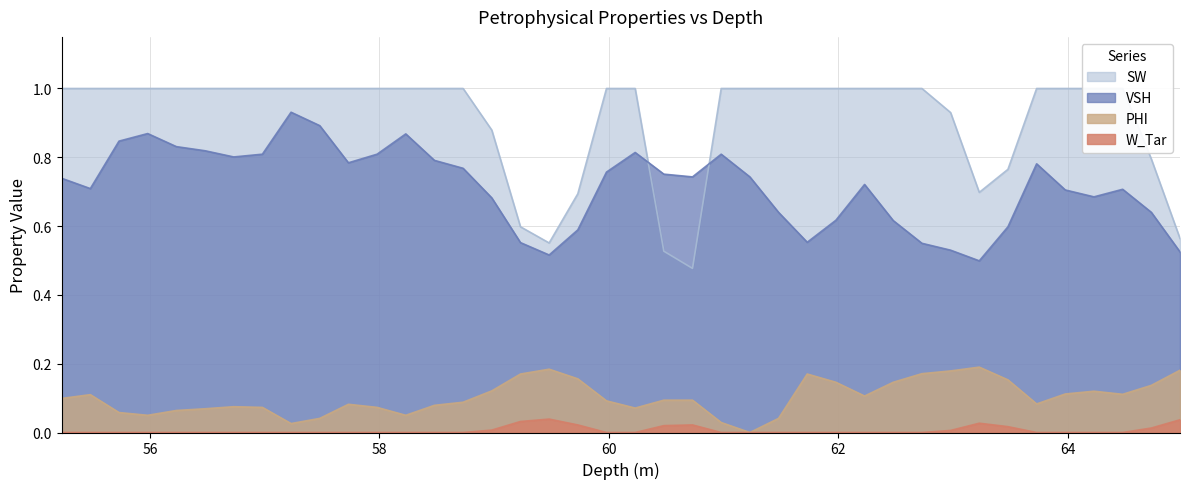

Reading left to right, list all the values displayed in this chart.

VSH: 0.7	0.7	0.8	0.9	0.8	0.8	0.8	0.8	0.9	0.9	0.8	0.8	0.9	0.8	0.8	0.7	0.6	0.5	0.6	0.8	0.8	0.8	0.7	0.8	0.7	0.6	0.6	0.6	0.7	0.6	0.6	0.5	0.5	0.6	0.8	0.7	0.7	0.7	0.6	0.5
SW: 1.0	1.0	1.0	1.0	1.0	1.0	1.0	1.0	1.0	1.0	1.0	1.0	1.0	1.0	1.0	0.9	0.6	0.6	0.7	1.0	1.0	0.5	0.5	1.0	1.0	1.0	1.0	1.0	1.0	1.0	1.0	0.9	0.7	0.8	1.0	1.0	1.0	1.0	0.8	0.6
PHI: 0.1	0.1	0.1	0.1	0.1	0.1	0.1	0.1	0.0	0.0	0.1	0.1	0.1	0.1	0.1	0.1	0.2	0.2	0.2	0.1	0.1	0.1	0.1	0.0	0.0	0.0	0.2	0.1	0.1	0.1	0.2	0.2	0.2	0.2	0.1	0.1	0.1	0.1	0.1	0.2
W_Tar: 0.0	0.0	0.0	0.0	0.0	0.0	0.0	0.0	0.0	0.0	0.0	0.0	0.0	0.0	0.0	0.0	0.0	0.0	0.0	0.0	0.0	0.0	0.0	0.0	0.0	0.0	0.0	0.0	0.0	0.0	0.0	0.0	0.0	0.0	0.0	0.0	0.0	0.0	0.0	0.0